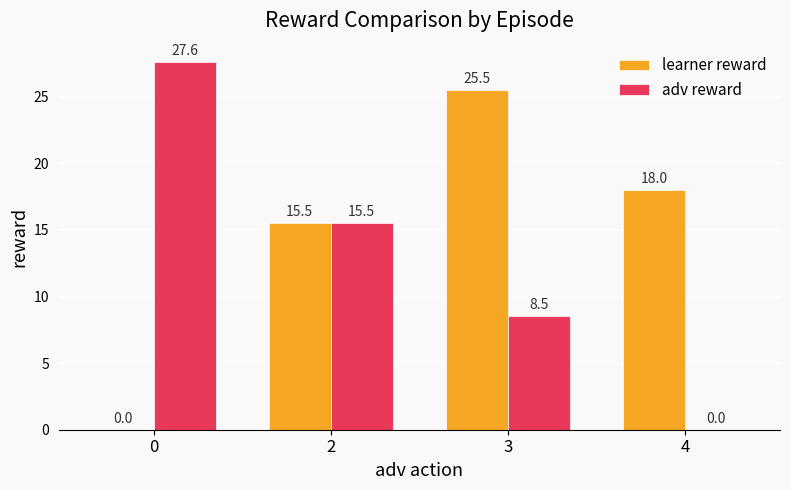

At which label is learner reward closest to 12?

2